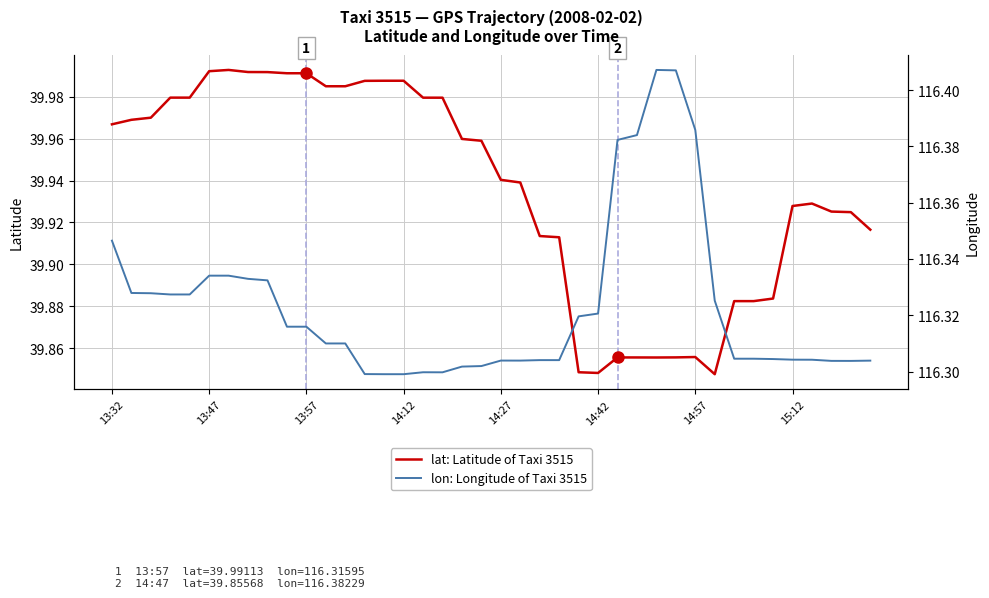

Reading right to left, what are all the values shown in this chart?

lat: Latitude of Taxi 3515: 39.9	39.9	39.9	39.9	39.9	39.9	39.9	39.9	39.8	39.9	39.9	39.9	39.9	39.9	39.8	39.8	39.9	39.9	39.9	39.9	40.0	40.0	40.0	40.0	40.0	40.0	40.0	40.0	40.0	40.0	40.0	40.0	40.0	40.0	40.0	40.0	40.0	40.0	40.0	40.0
lon: Longitude of Taxi 3515: 116.3	116.3	116.3	116.3	116.3	116.3	116.3	116.3	116.3	116.4	116.4	116.4	116.4	116.4	116.3	116.3	116.3	116.3	116.3	116.3	116.3	116.3	116.3	116.3	116.3	116.3	116.3	116.3	116.3	116.3	116.3	116.3	116.3	116.3	116.3	116.3	116.3	116.3	116.3	116.3